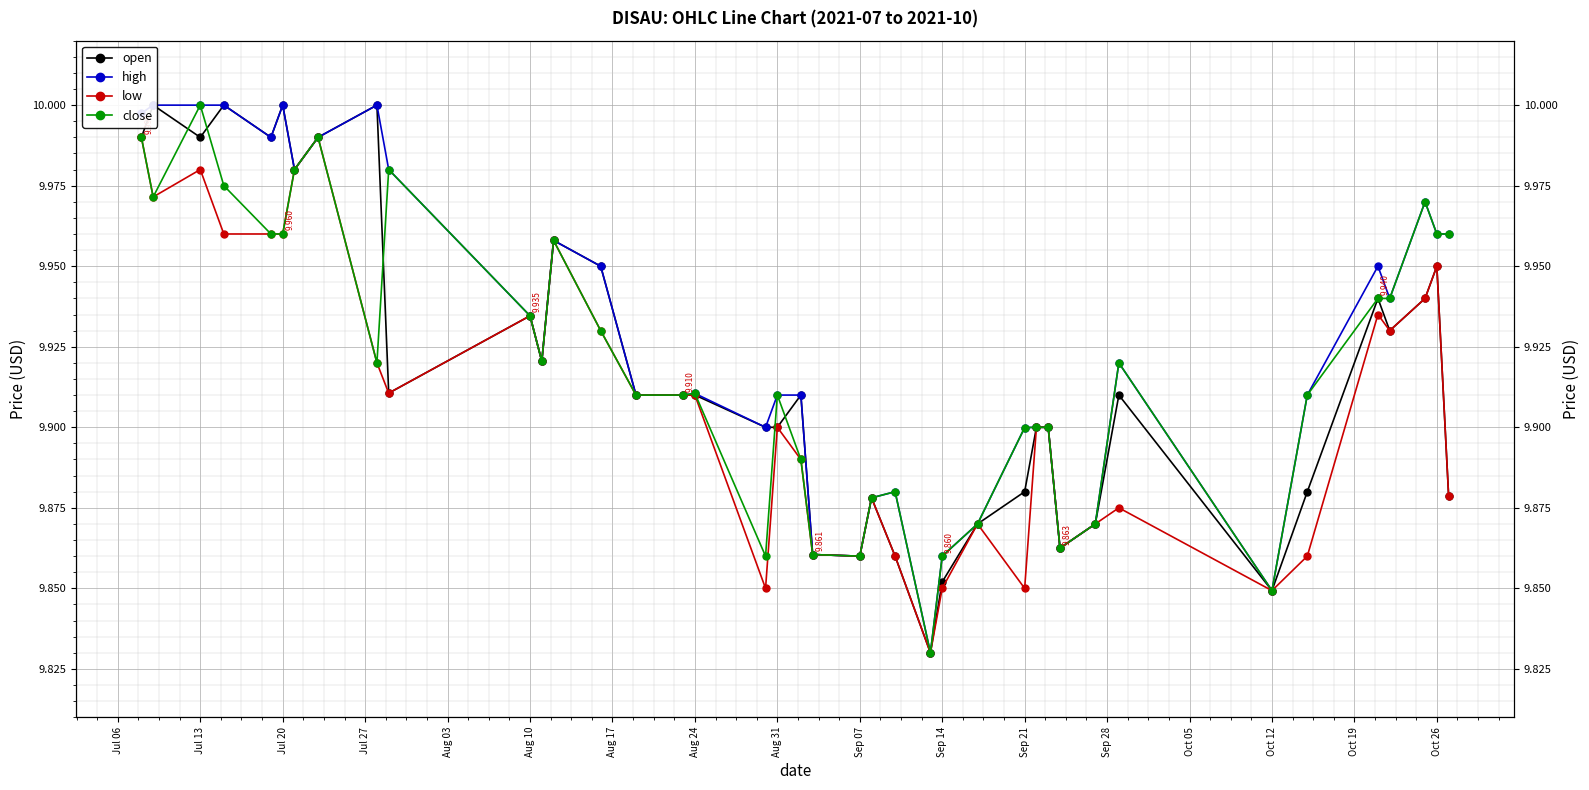

What position from the right is Oct 12?

7